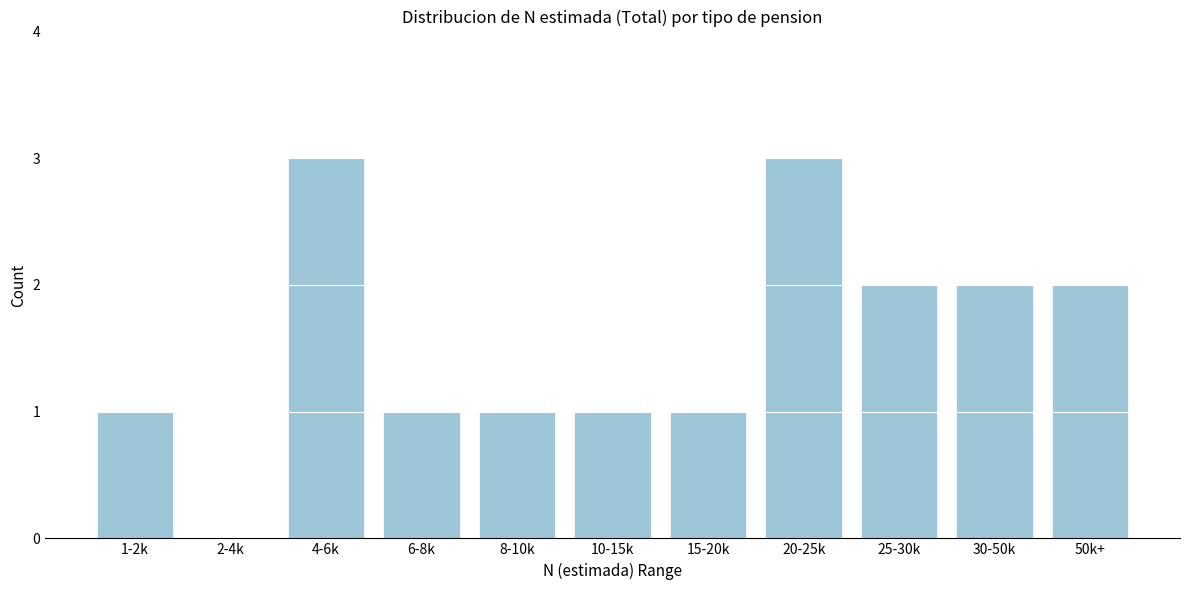

Reading right to left, transcribe all the data shown in this chart.

50k+=2	30-50k=2	25-30k=2	20-25k=3	15-20k=1	10-15k=1	8-10k=1	6-8k=1	4-6k=3	2-4k=0	1-2k=1